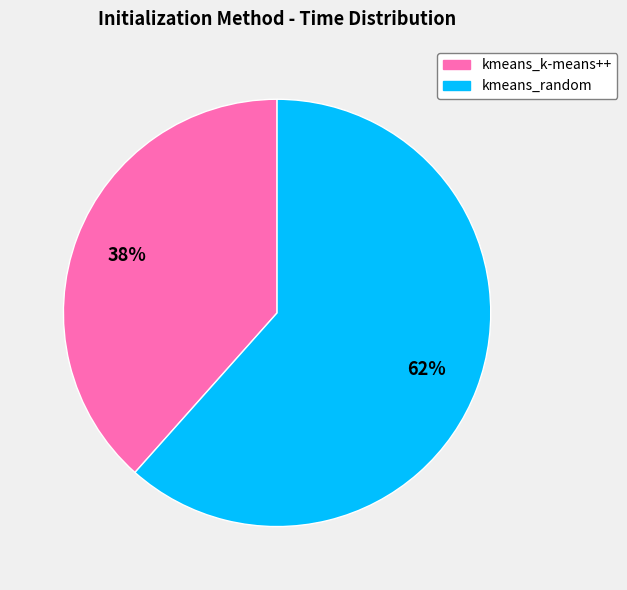

Do kmeans_random and kmeans_k-means++ together represent more than half of the pie?

Yes